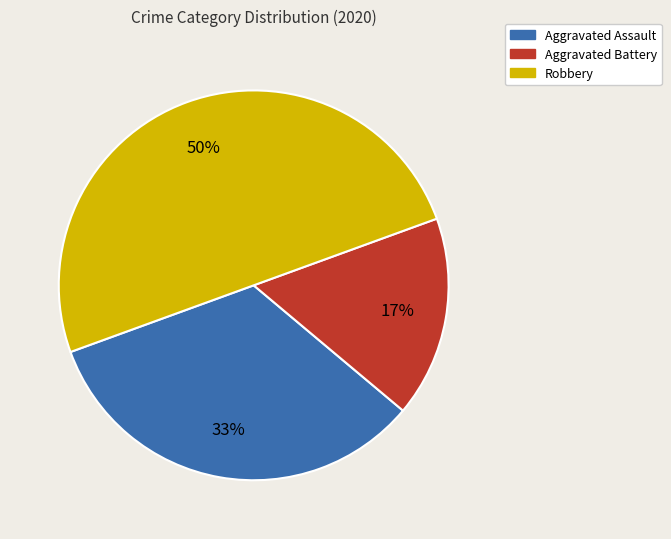

Does Aggravated Assault represent more than half of the total?

No